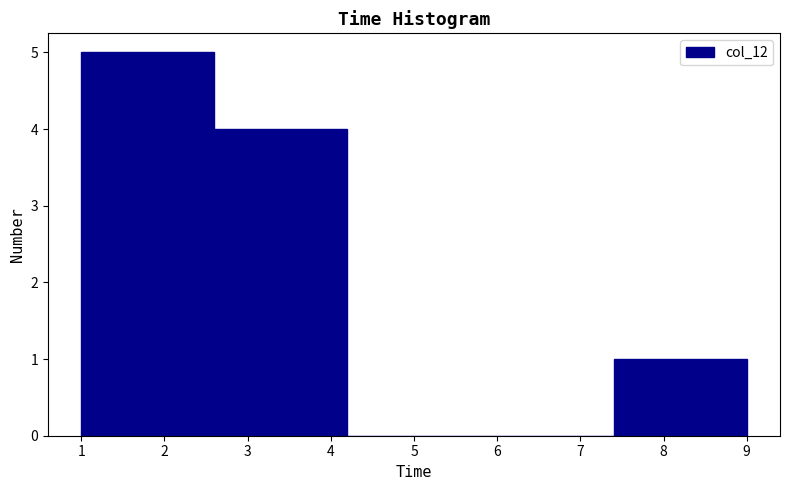

Reading left to right, transcribe this chart: for each bar, give the range it covers on the x-axis and its height. The values are not printed on the chart, so give them approximately, as read against the axis.

1.0 to 2.6: 5
2.6 to 4.2: 4
4.2 to 5.8: 0
5.8 to 7.4: 0
7.4 to 9.0: 1